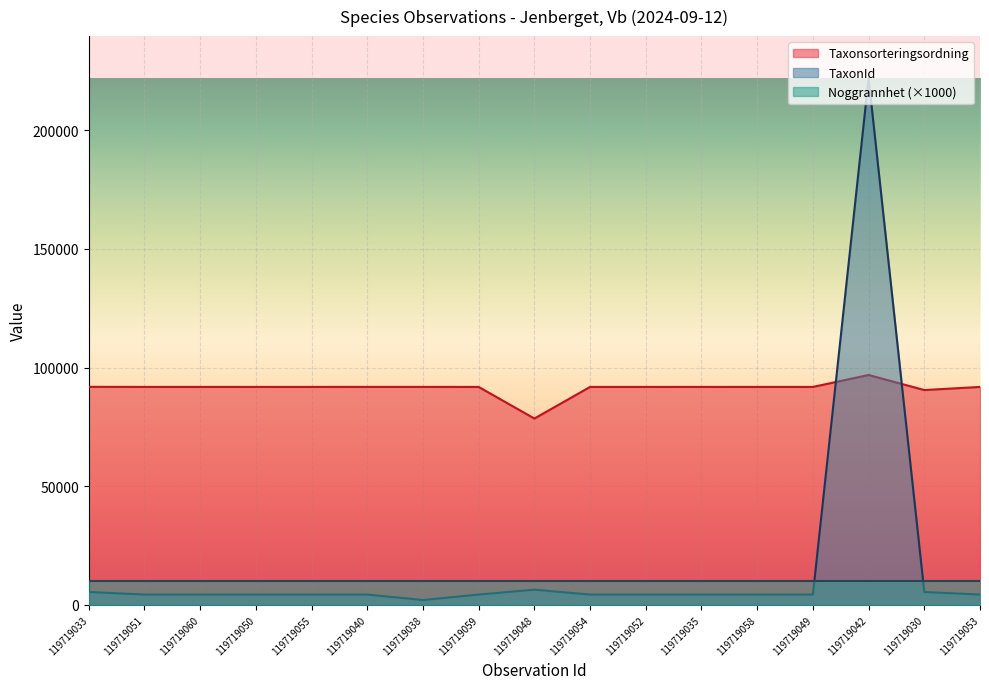

At which category does the chart reach its peak across all series?

119719042